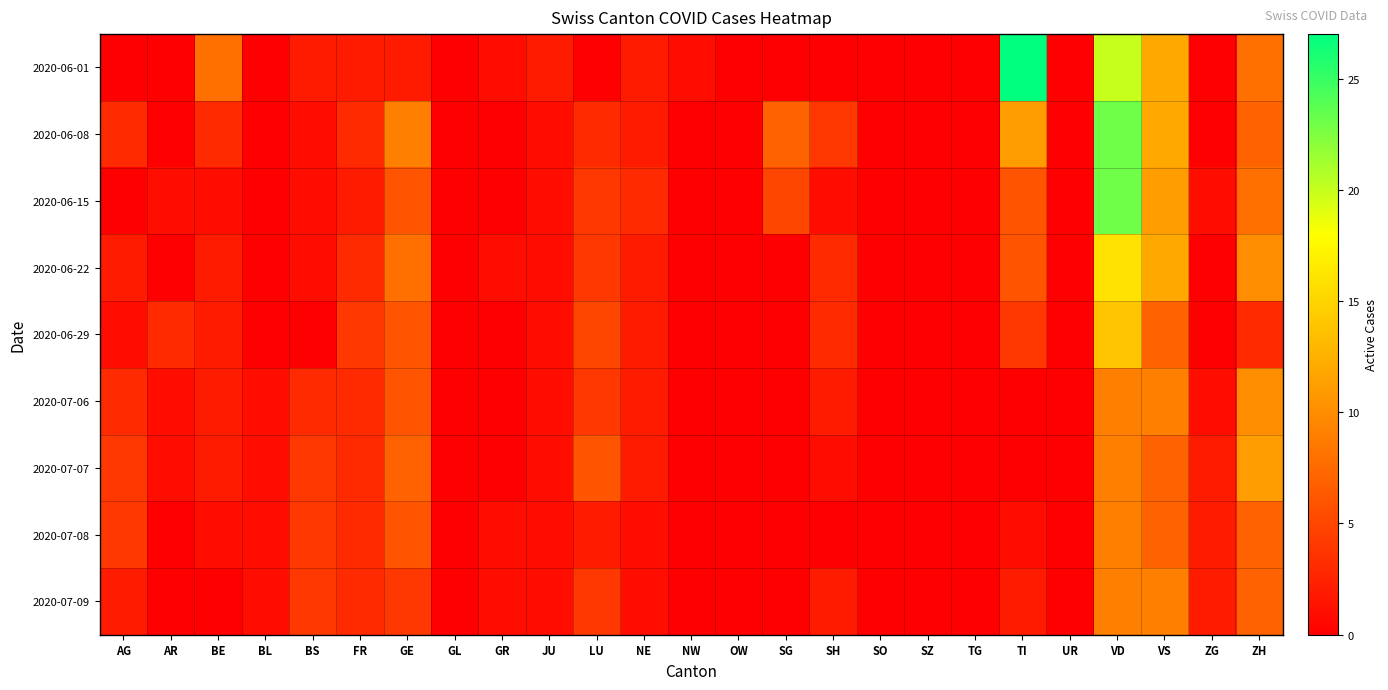

Reading left to right, extract all data points from this chart.

2020-06-01: AG=0	AR=0	BE=8	BL=0	BS=2	FR=2	GE=2	GL=0	GR=1	JU=2	LU=0	NE=2	NW=1	OW=0	SG=0	SH=0	SO=0	SZ=0	TG=0	TI=27	UR=0	VD=20	VS=12	ZG=0	ZH=8
2020-06-08: AG=3	AR=0	BE=3	BL=0	BS=1	FR=3	GE=9	GL=0	GR=0	JU=1	LU=3	NE=2	NW=0	OW=0	SG=7	SH=4	SO=0	SZ=0	TG=0	TI=11	UR=0	VD=23	VS=12	ZG=0	ZH=7
2020-06-15: AG=0	AR=1	BE=1	BL=0	BS=1	FR=2	GE=6	GL=0	GR=0	JU=1	LU=4	NE=3	NW=0	OW=0	SG=5	SH=1	SO=0	SZ=0	TG=0	TI=6	UR=0	VD=23	VS=11	ZG=1	ZH=8
2020-06-22: AG=2	AR=0	BE=2	BL=0	BS=1	FR=3	GE=8	GL=0	GR=1	JU=1	LU=4	NE=2	NW=0	OW=0	SG=0	SH=3	SO=0	SZ=0	TG=0	TI=6	UR=0	VD=16	VS=12	ZG=0	ZH=10
2020-06-29: AG=1	AR=3	BE=2	BL=0	BS=0	FR=4	GE=6	GL=0	GR=0	JU=1	LU=5	NE=2	NW=0	OW=0	SG=0	SH=3	SO=0	SZ=0	TG=0	TI=4	UR=0	VD=14	VS=7	ZG=0	ZH=3
2020-07-06: AG=3	AR=1	BE=2	BL=1	BS=3	FR=3	GE=6	GL=0	GR=0	JU=1	LU=4	NE=2	NW=0	OW=0	SG=0	SH=2	SO=0	SZ=0	TG=0	TI=0	UR=0	VD=9	VS=9	ZG=1	ZH=10
2020-07-07: AG=4	AR=1	BE=2	BL=1	BS=4	FR=3	GE=7	GL=0	GR=0	JU=1	LU=6	NE=2	NW=0	OW=0	SG=0	SH=1	SO=0	SZ=0	TG=0	TI=0	UR=0	VD=9	VS=7	ZG=2	ZH=11
2020-07-08: AG=4	AR=0	BE=1	BL=1	BS=4	FR=3	GE=6	GL=0	GR=1	JU=1	LU=2	NE=1	NW=0	OW=0	SG=0	SH=0	SO=0	SZ=0	TG=0	TI=1	UR=0	VD=9	VS=7	ZG=2	ZH=7
2020-07-09: AG=2	AR=0	BE=0	BL=1	BS=4	FR=3	GE=4	GL=0	GR=1	JU=1	LU=4	NE=1	NW=0	OW=0	SG=0	SH=2	SO=0	SZ=0	TG=0	TI=2	UR=0	VD=9	VS=9	ZG=2	ZH=7